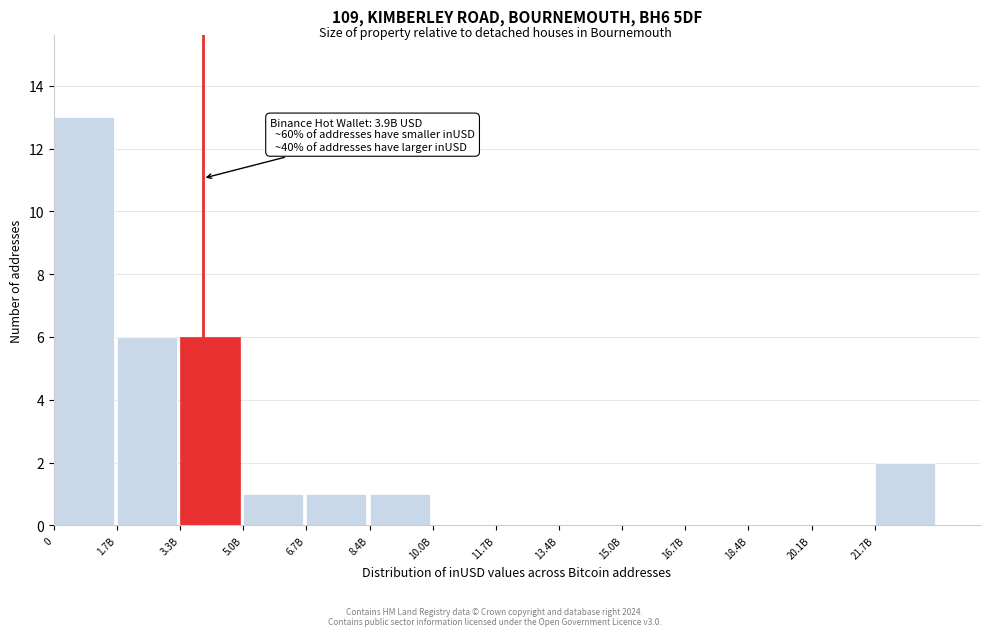

Reading left to right, what are all the values shown in this chart?

0=13	1.7B=6	3.3B=6	5.0B=1	6.7B=1	8.4B=1	10.0B=0	11.7B=0	13.4B=0	15.0B=0	16.7B=0	18.4B=0	20.1B=0	21.7B=2